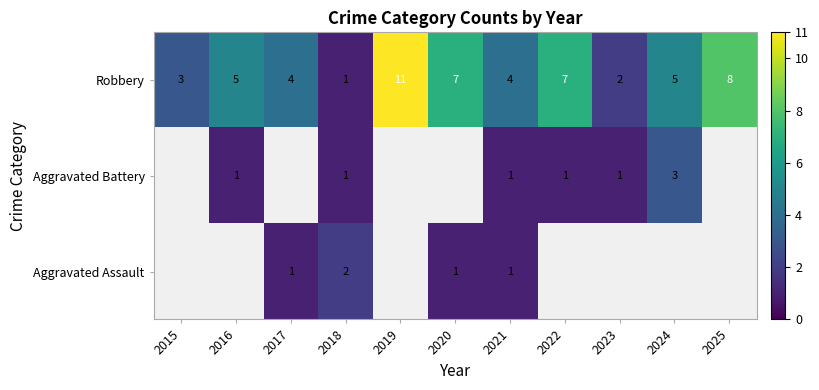

What is the sum of all Robbery values?

57